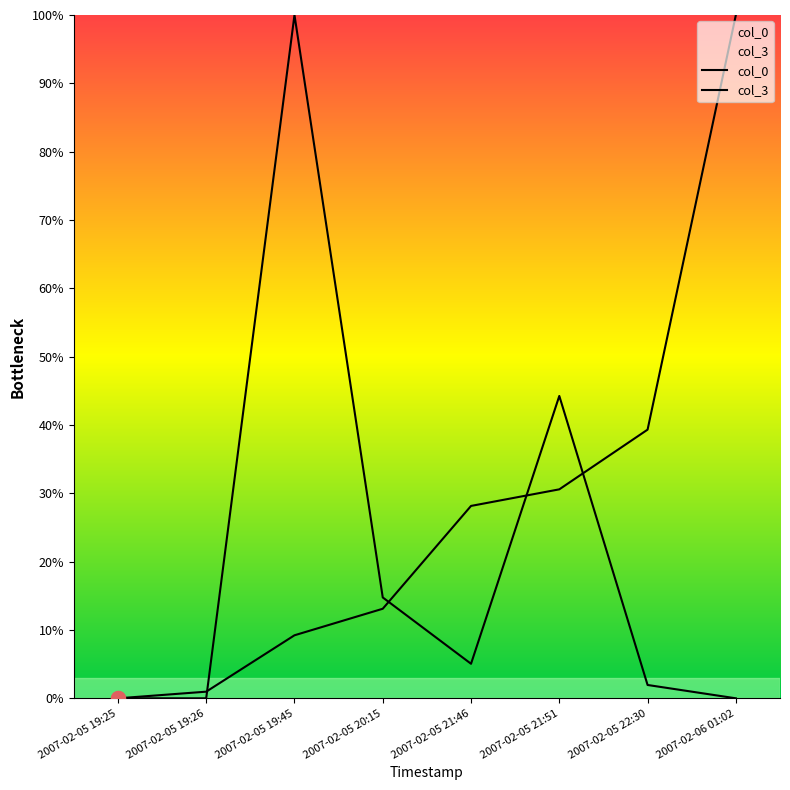

What is the difference between the maximum and minimum values in the col_3 series?

100.0